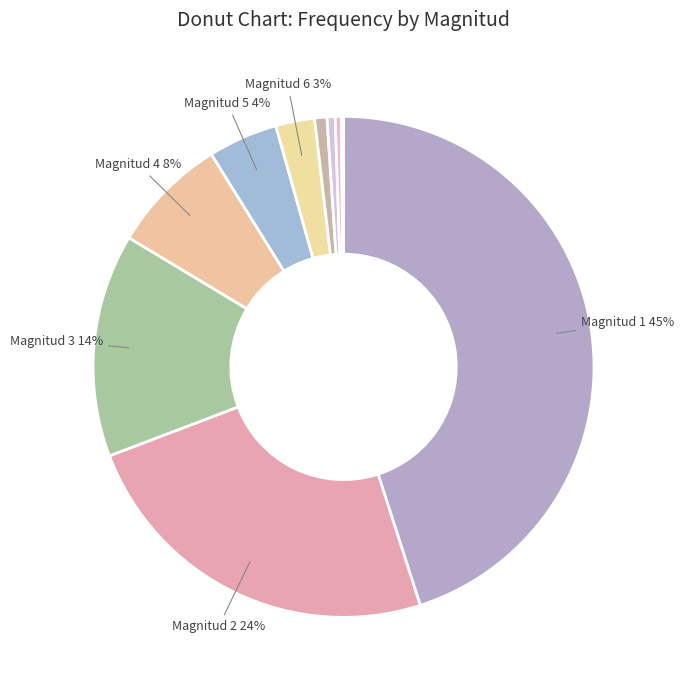

What is the largest slice in the pie chart?

Magnitud 1